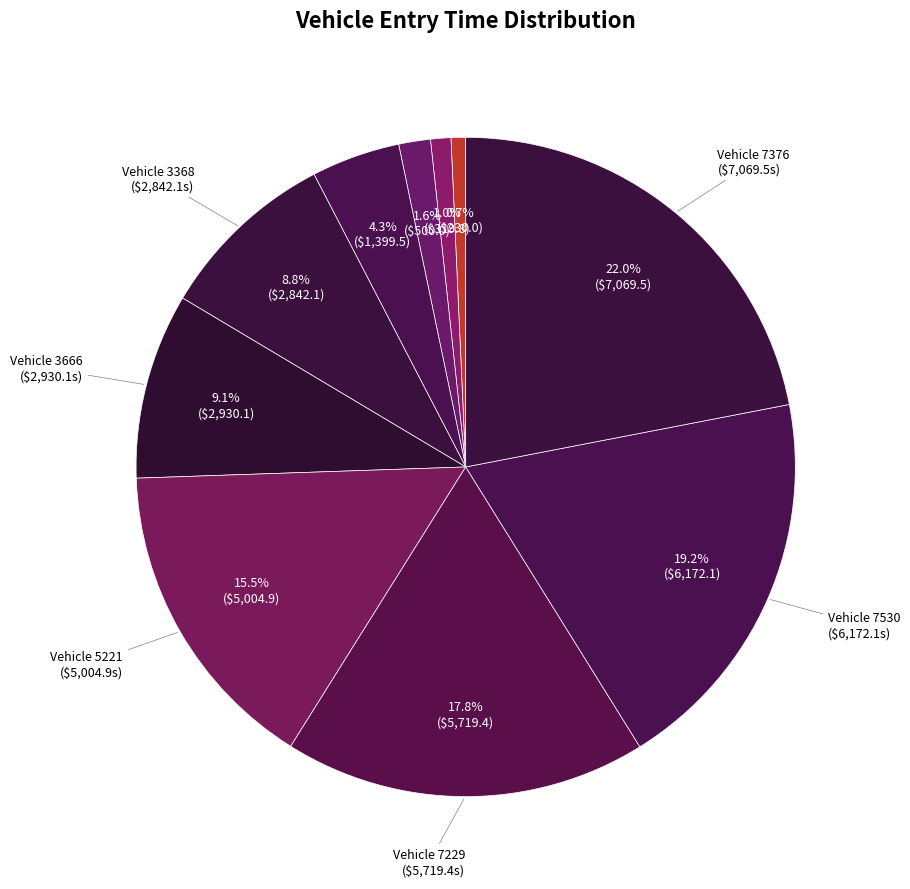

How many slices are in this pie chart?

10